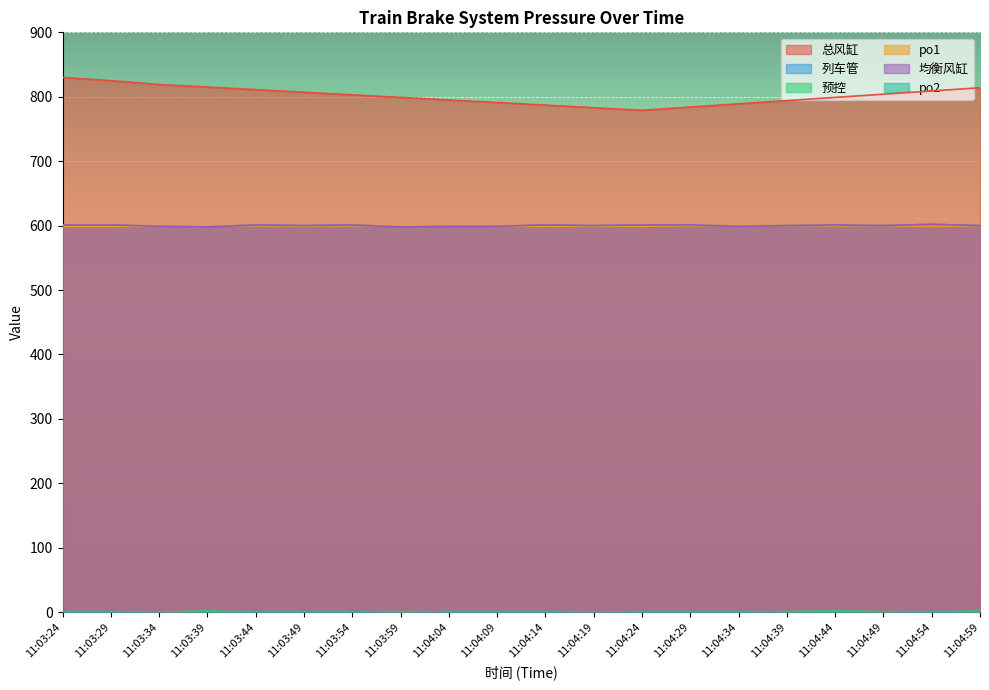

What is the highest value of the po1 series?

600